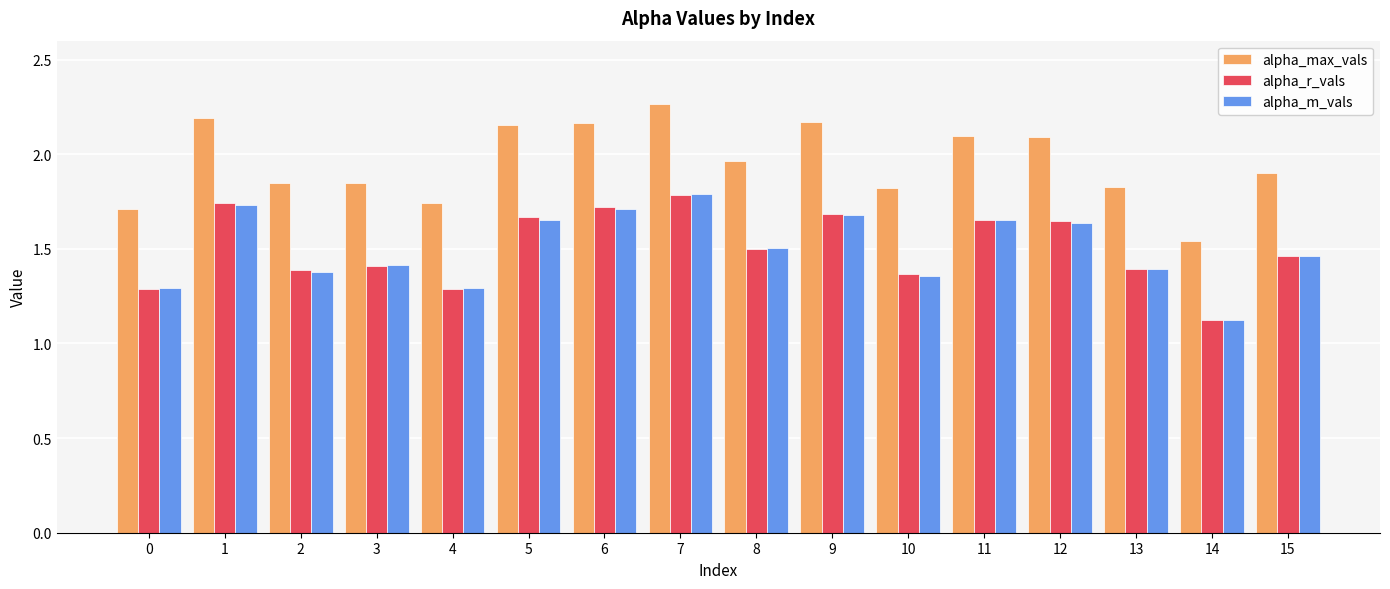

Which series changed the most between 9 and 14?

alpha_max_vals